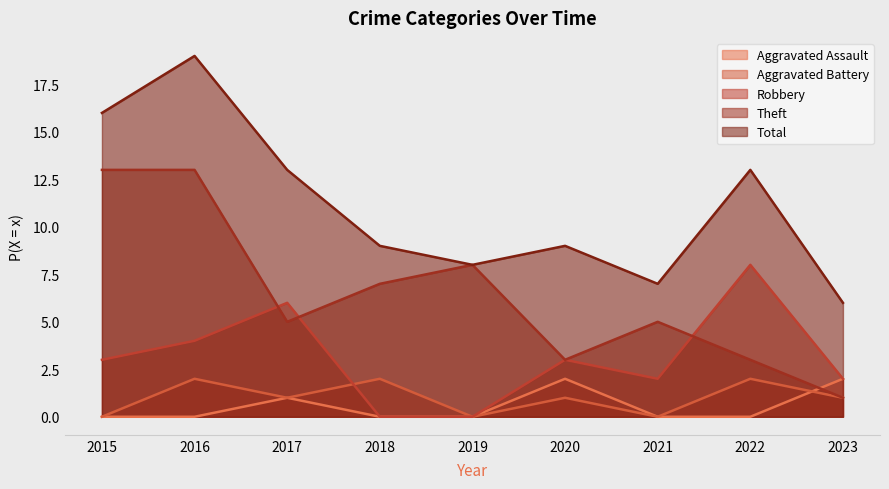

What is the sum of the Robbery values at 2021 and 2022?

10